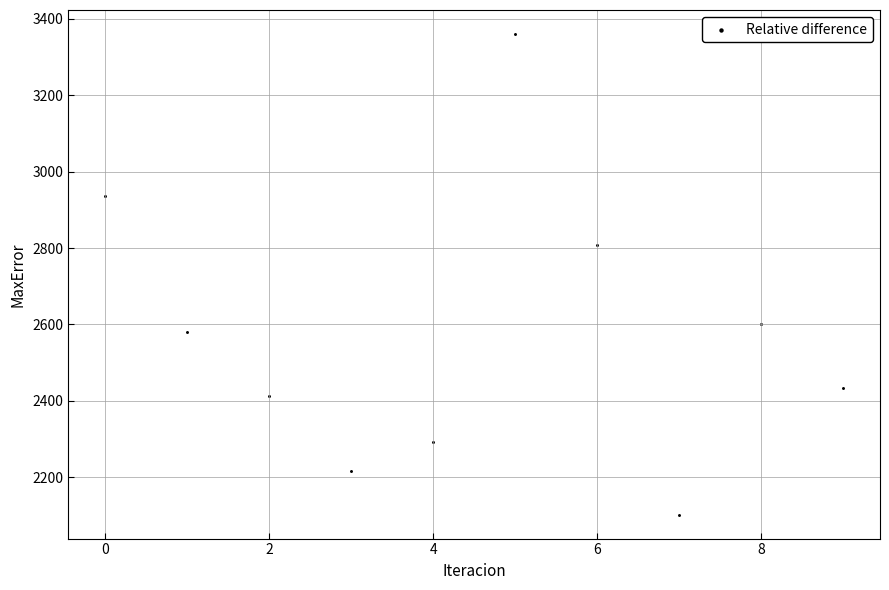

What is the range of Y values (max minus min)?

1258.8